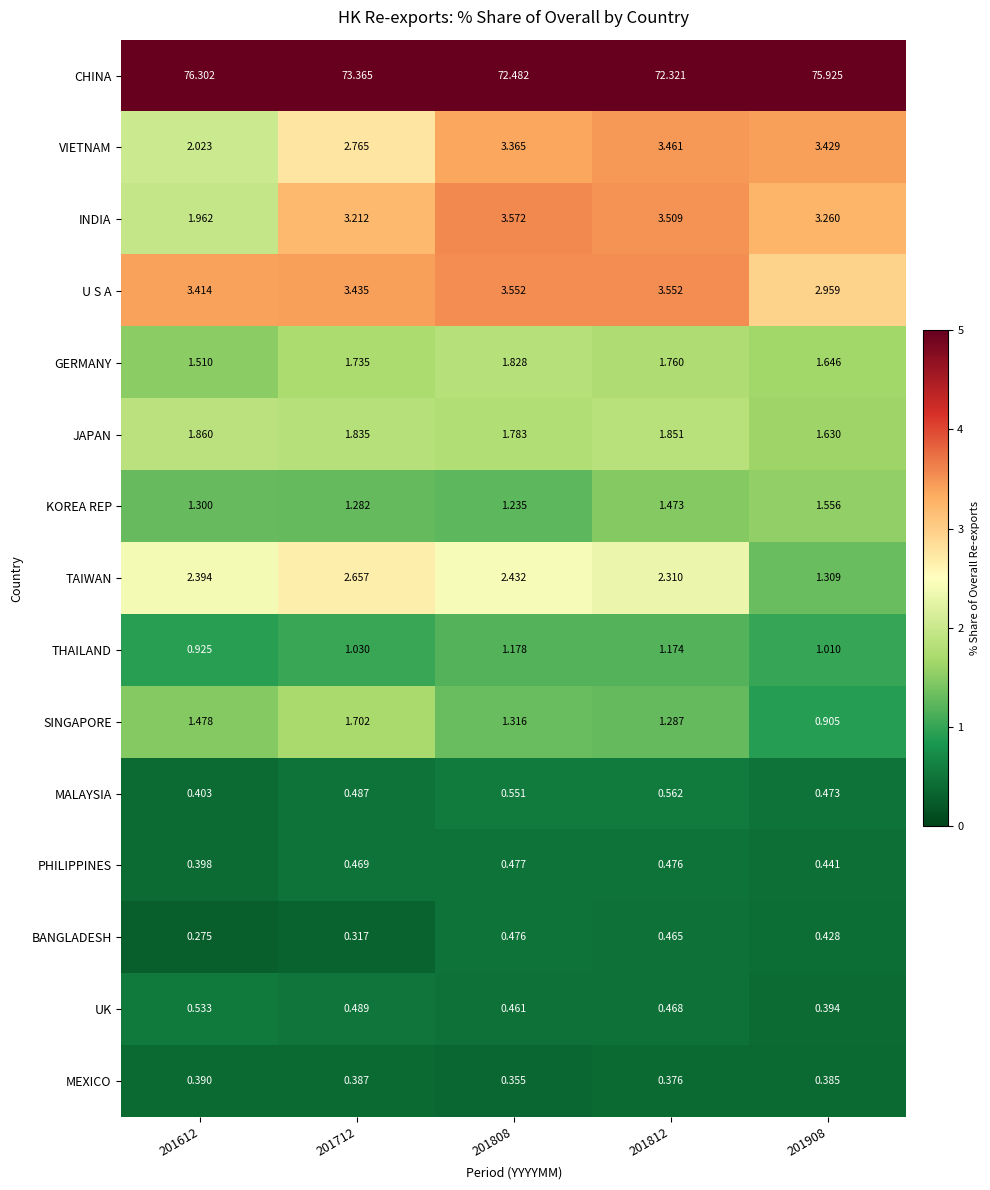

How many values in the INDIA series exceed 3?

4